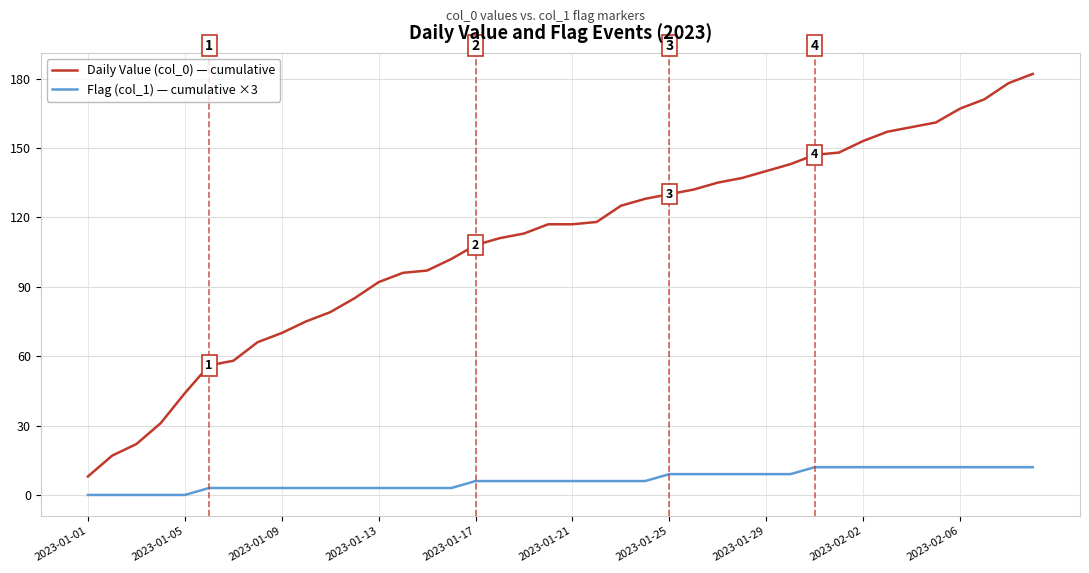

What are all the series names shown in the legend?

Daily Value (col_0) — cumulative, Flag (col_1) — cumulative ×3